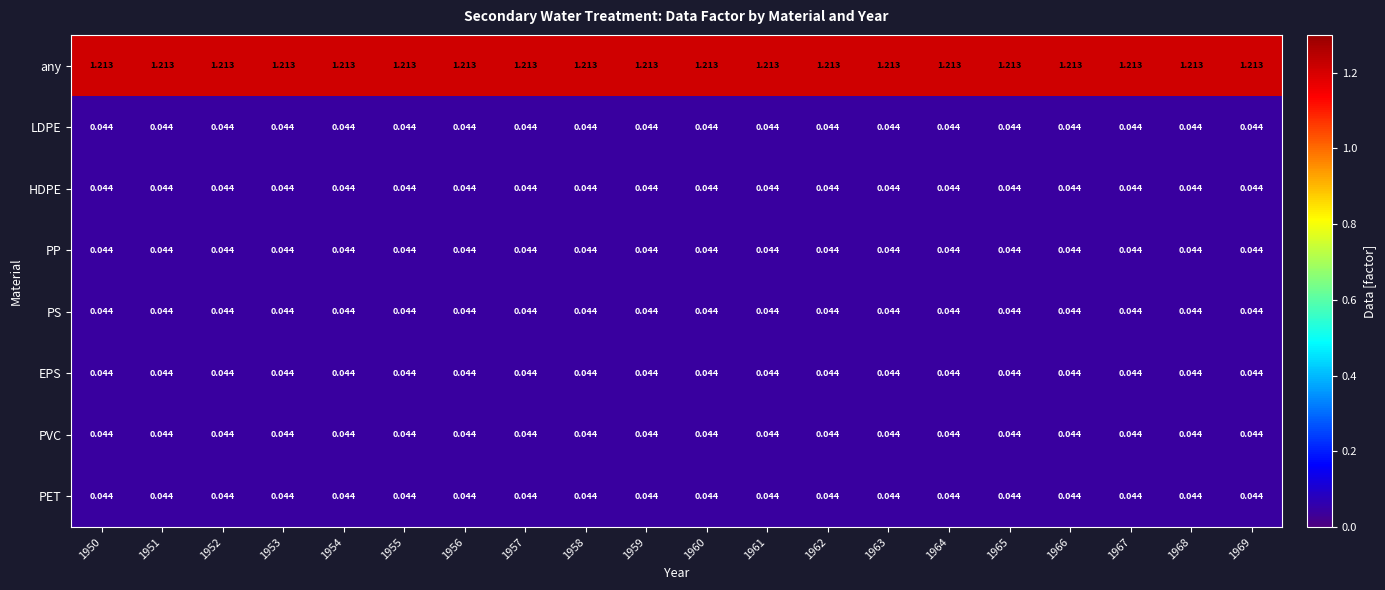

Is the value of PS at 1961 greater than the value of any at 1963?

No